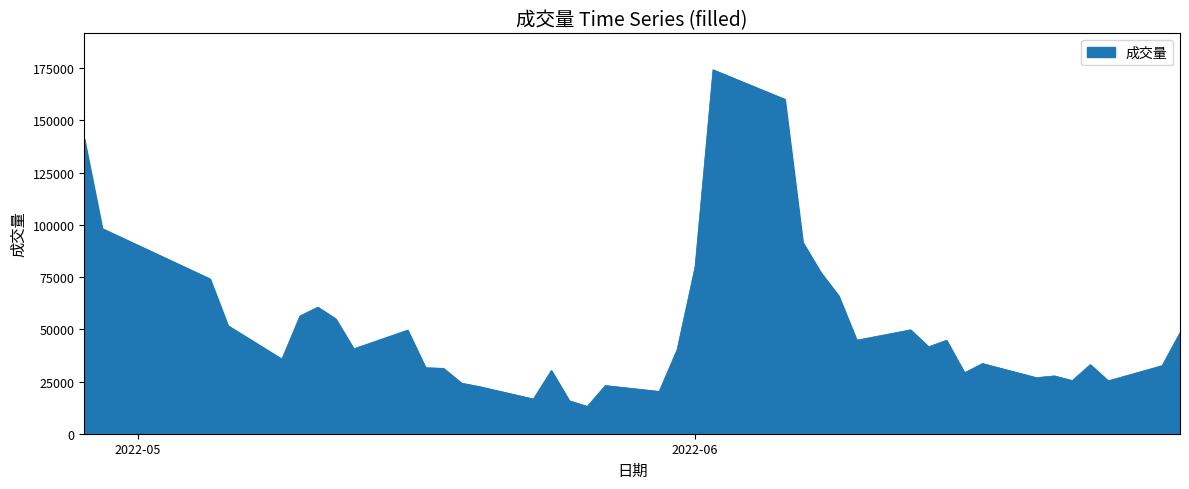

What is the greatest value displayed?

174270